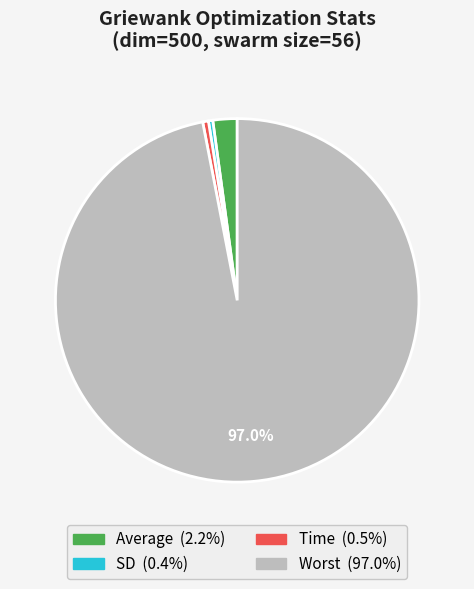

Is there any slice that represents more than half of the pie?

Yes